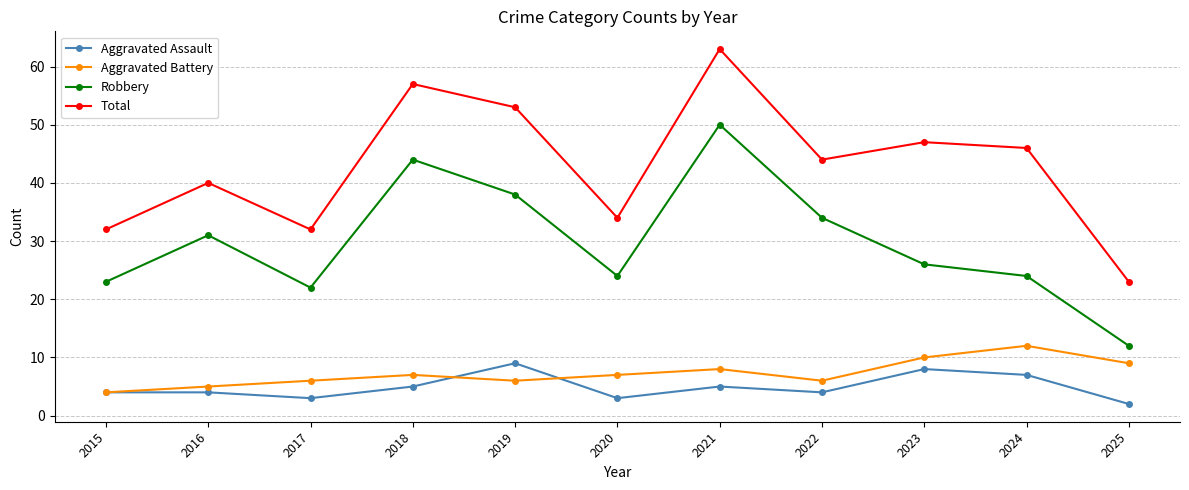

How many lines are shown in the chart?

4